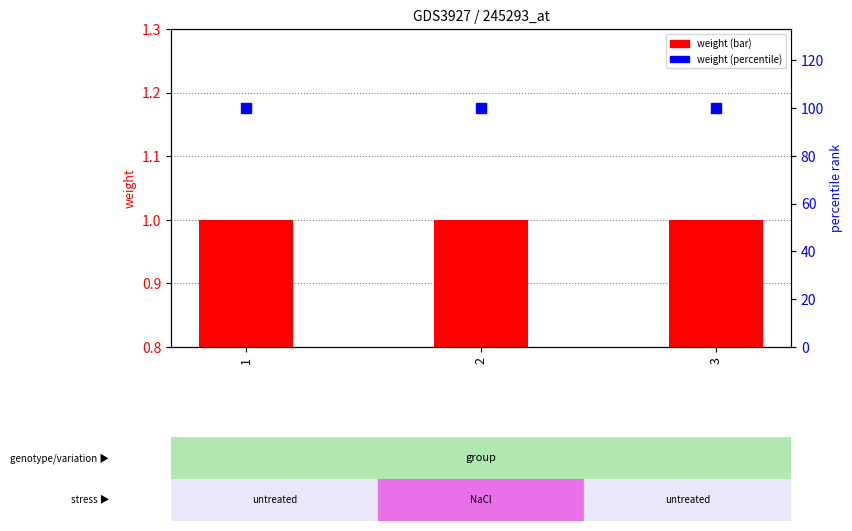

At how many categories does at least one series exceed 81?

3